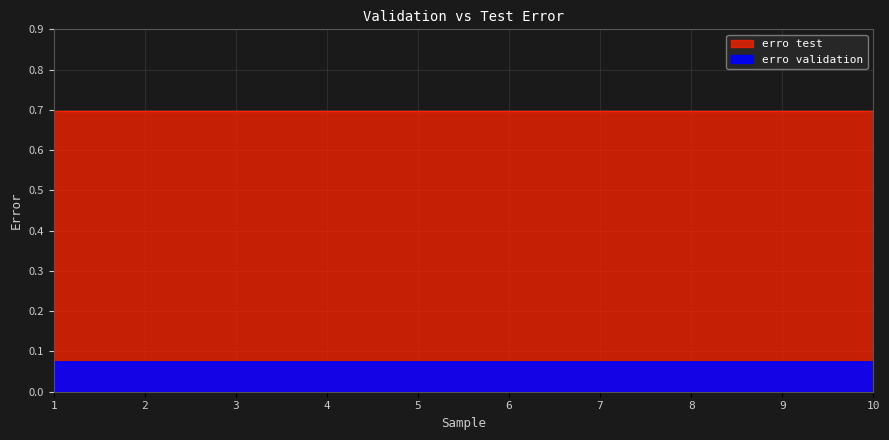

Is it true that erro test equals 0.7 at 10?

True